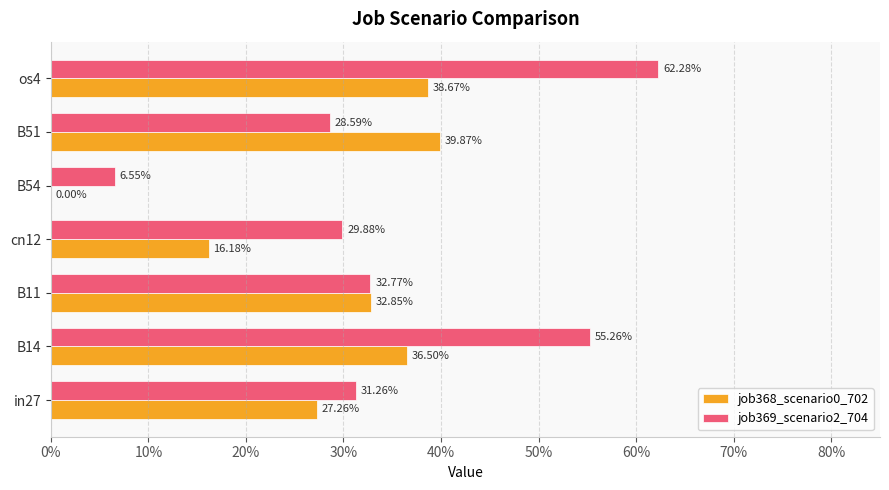

List the series in order of their peak value, lowest first.

job368_scenario0_702, job369_scenario2_704